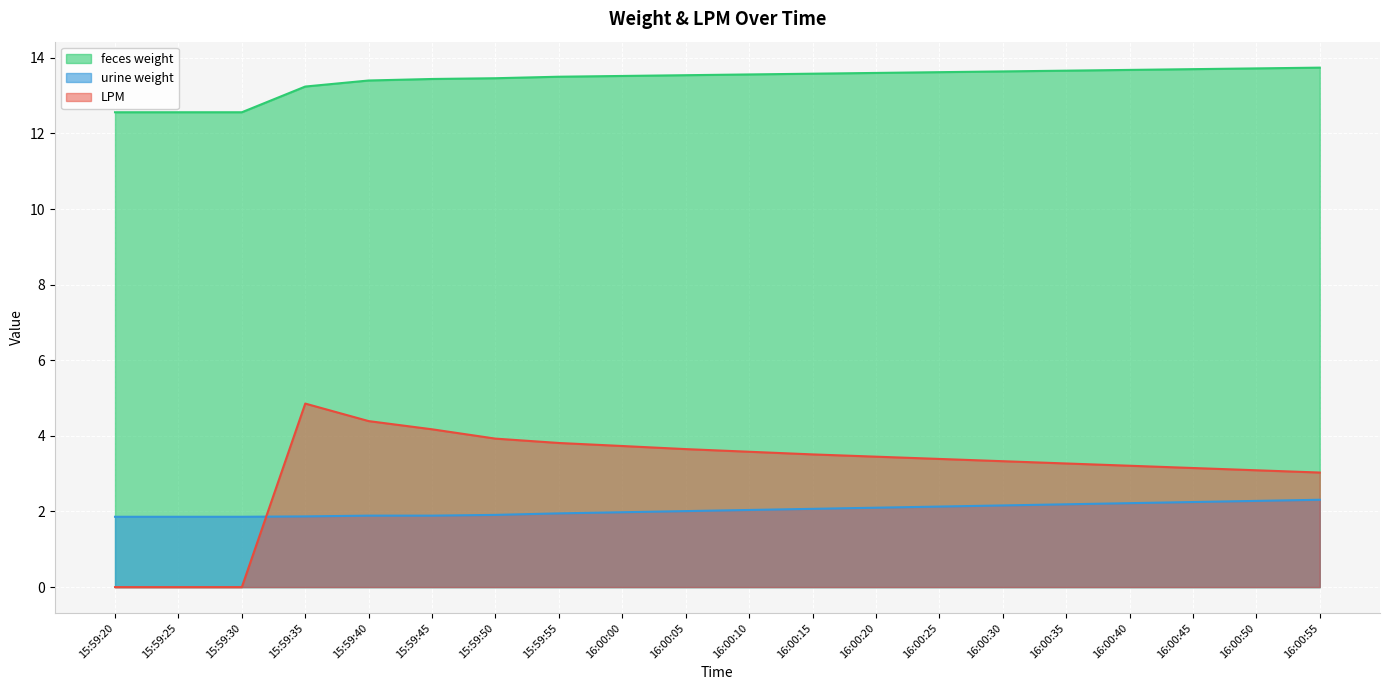

What position from the right is 15:59:45?

15